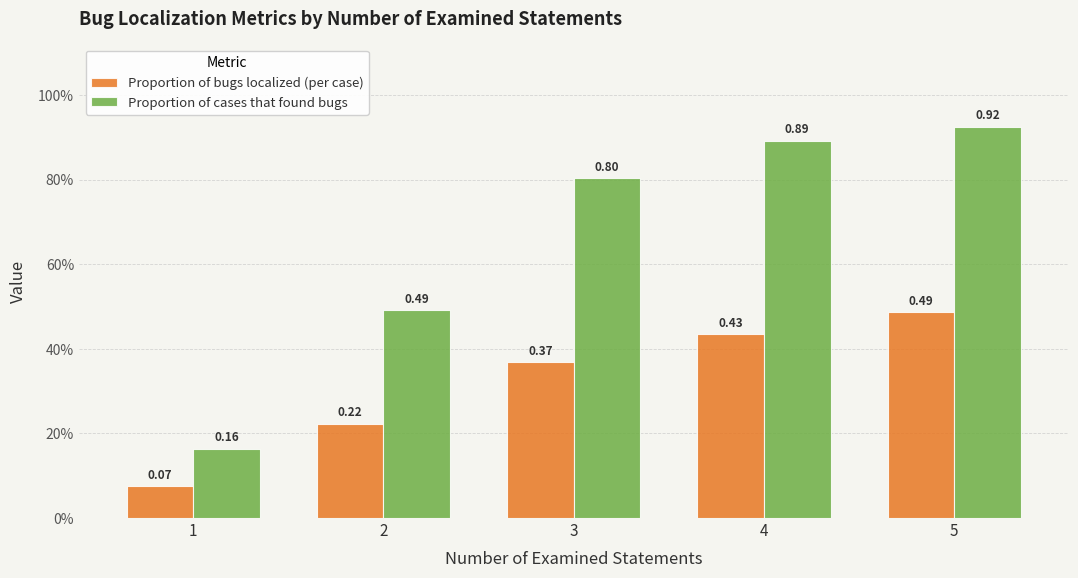

Is the value of Proportion of bugs localized (per case) at 4 greater than the value of Proportion of cases that found bugs at 5?

No